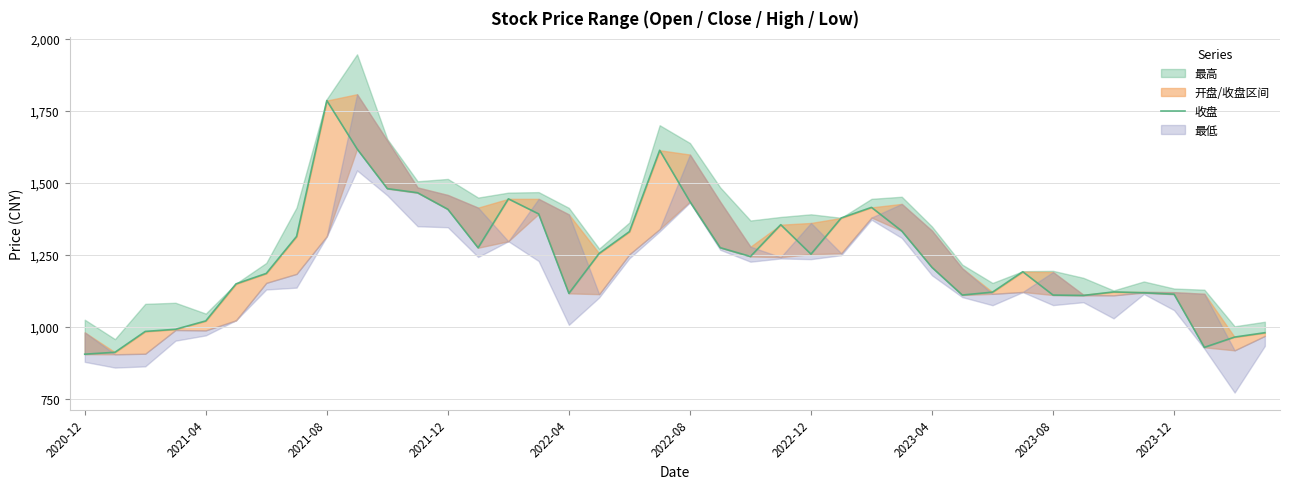

Is it true that the value at 23 is 1354.9?

True